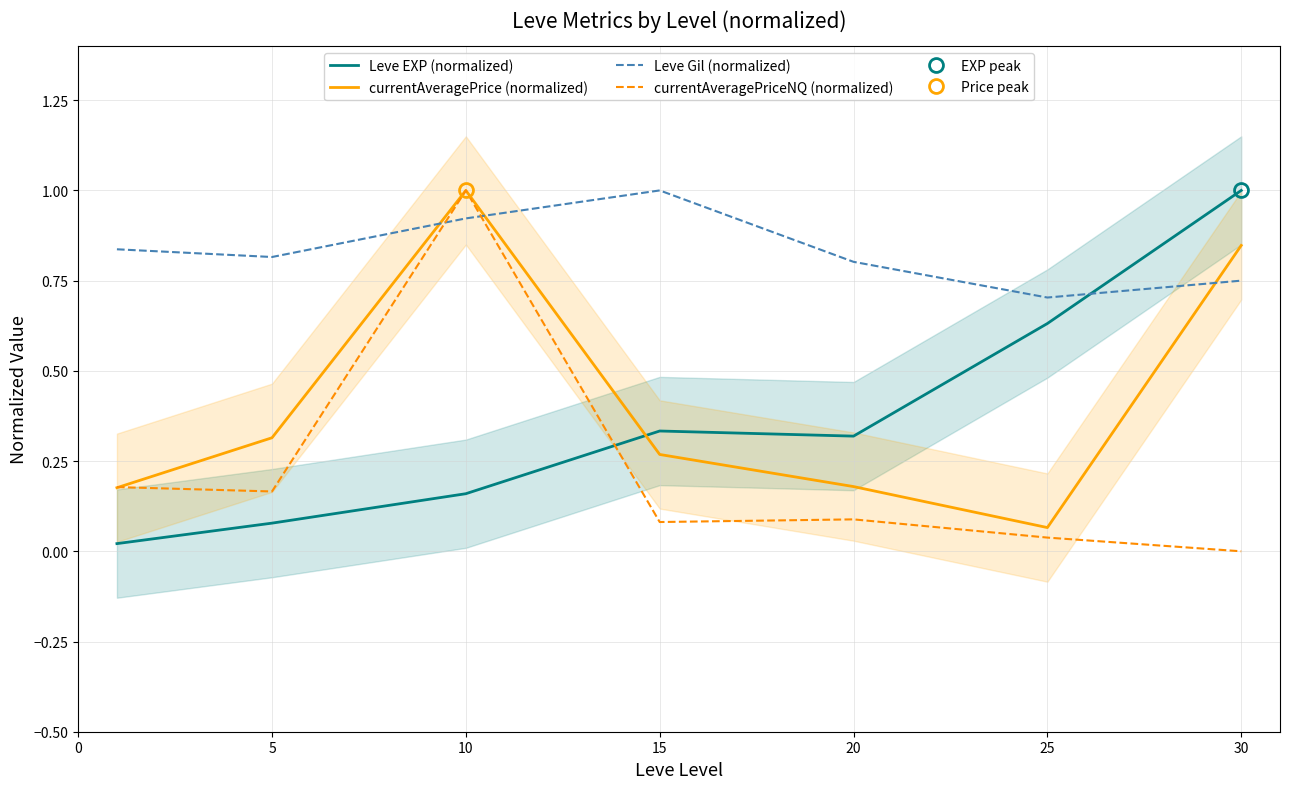

At which label is currentAveragePriceNQ (normalized) closest to 0?

30